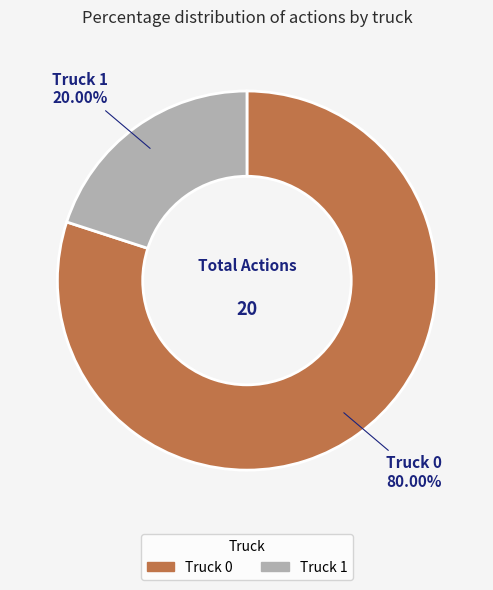

Rank the categories by value from highest to lowest.

Truck 0, Truck 1